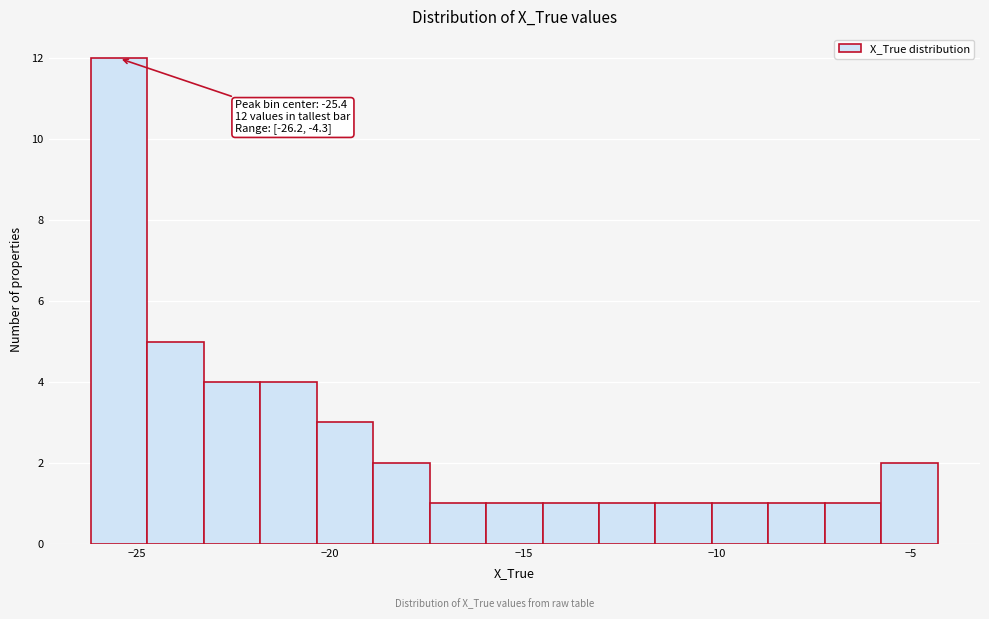

Read against the x-axis, roughly where is the centre of the tallest bar?

-25.5